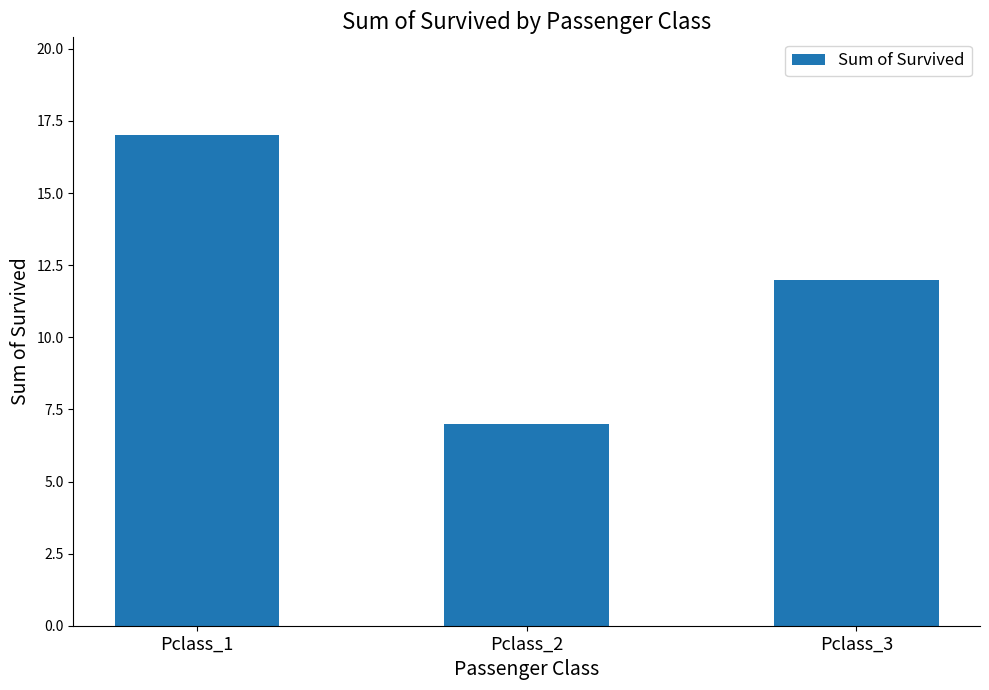

How many values are between 7 and 17?

3